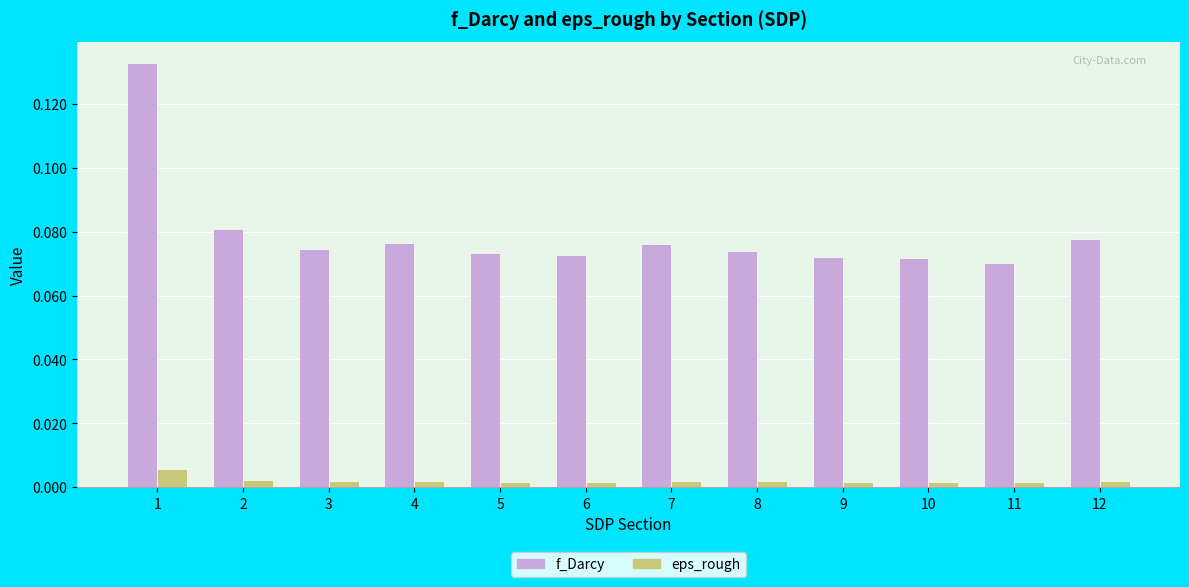

Which series has the largest range (max minus min)?

f_Darcy